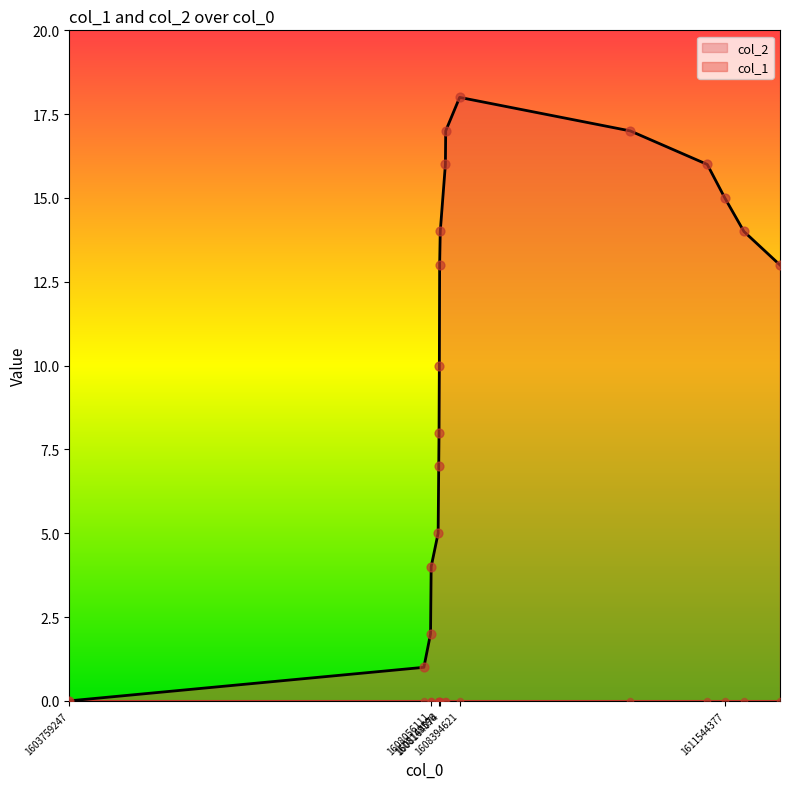

What is the change in value from 1608056111 to 1608164074?

+10